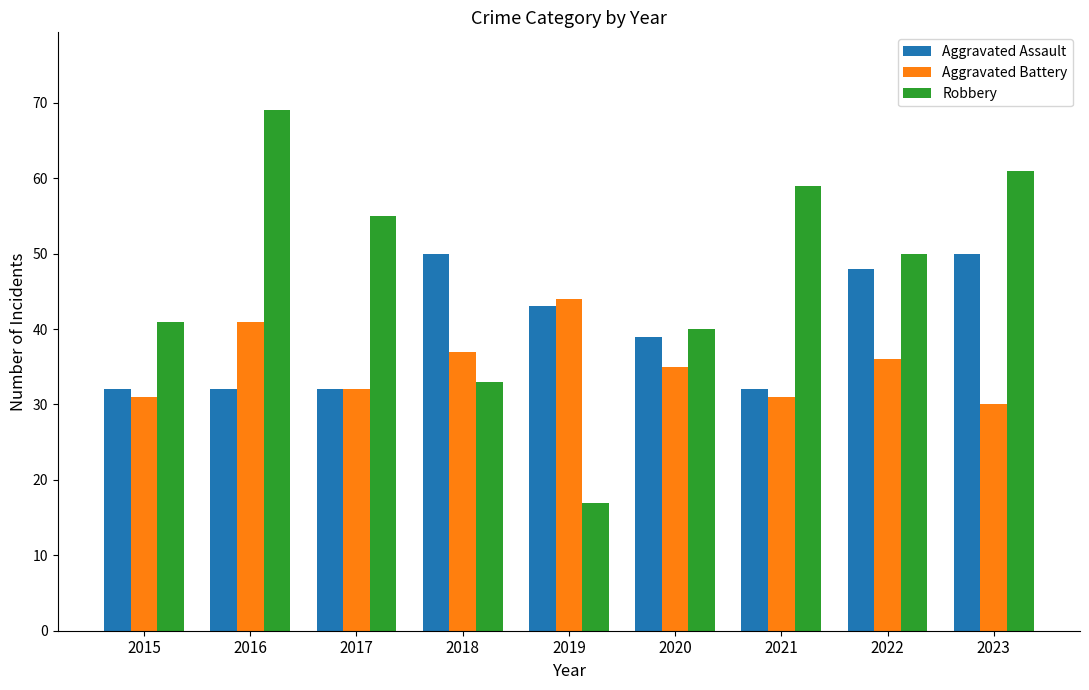

What are all the series names shown in the legend?

Aggravated Assault, Aggravated Battery, Robbery